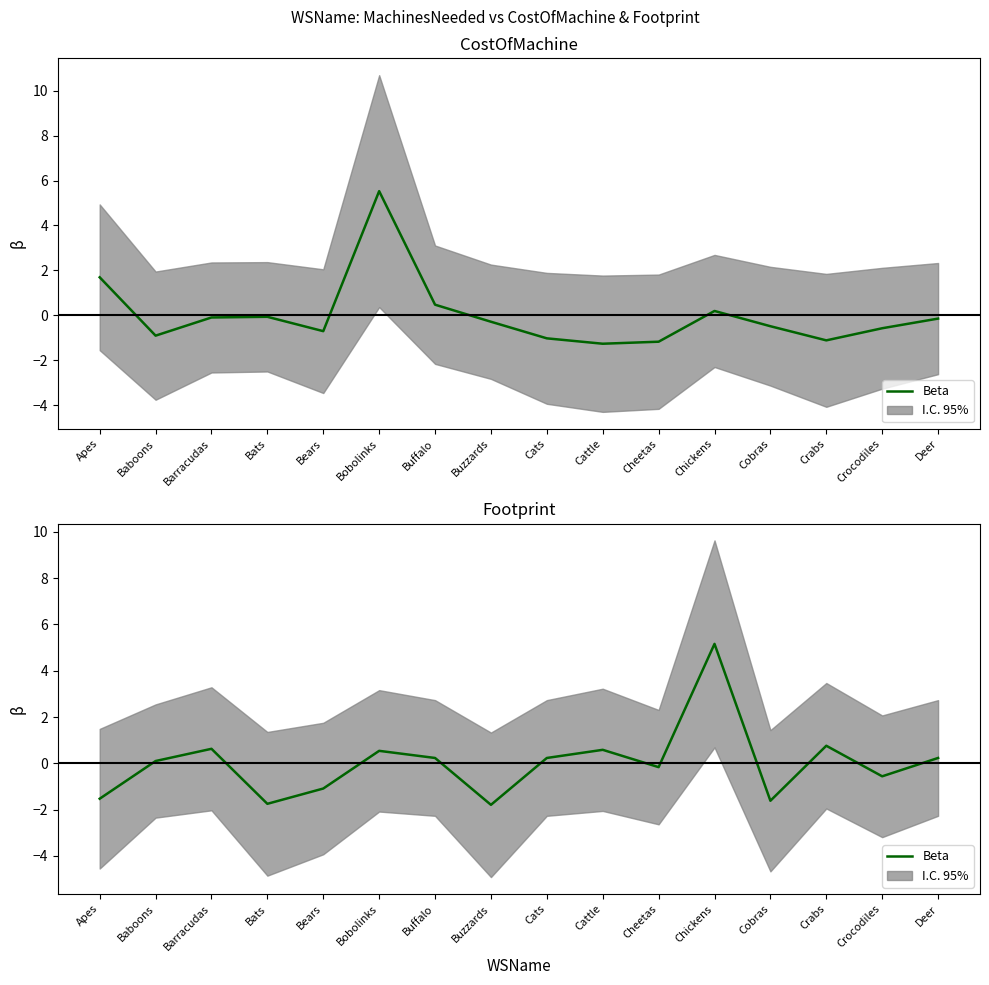

How many negative values are there?

7